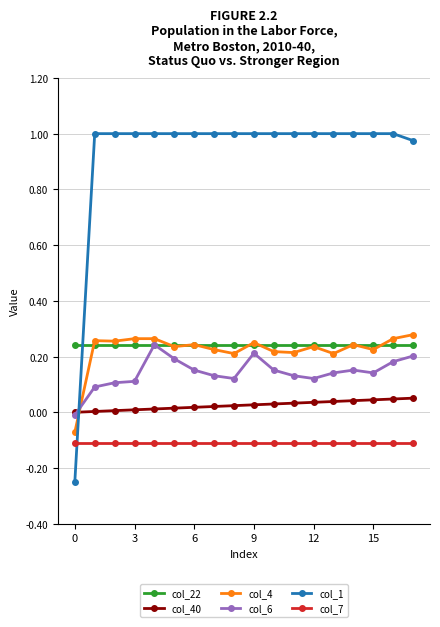

Which series has the largest total across all categories?

col_1